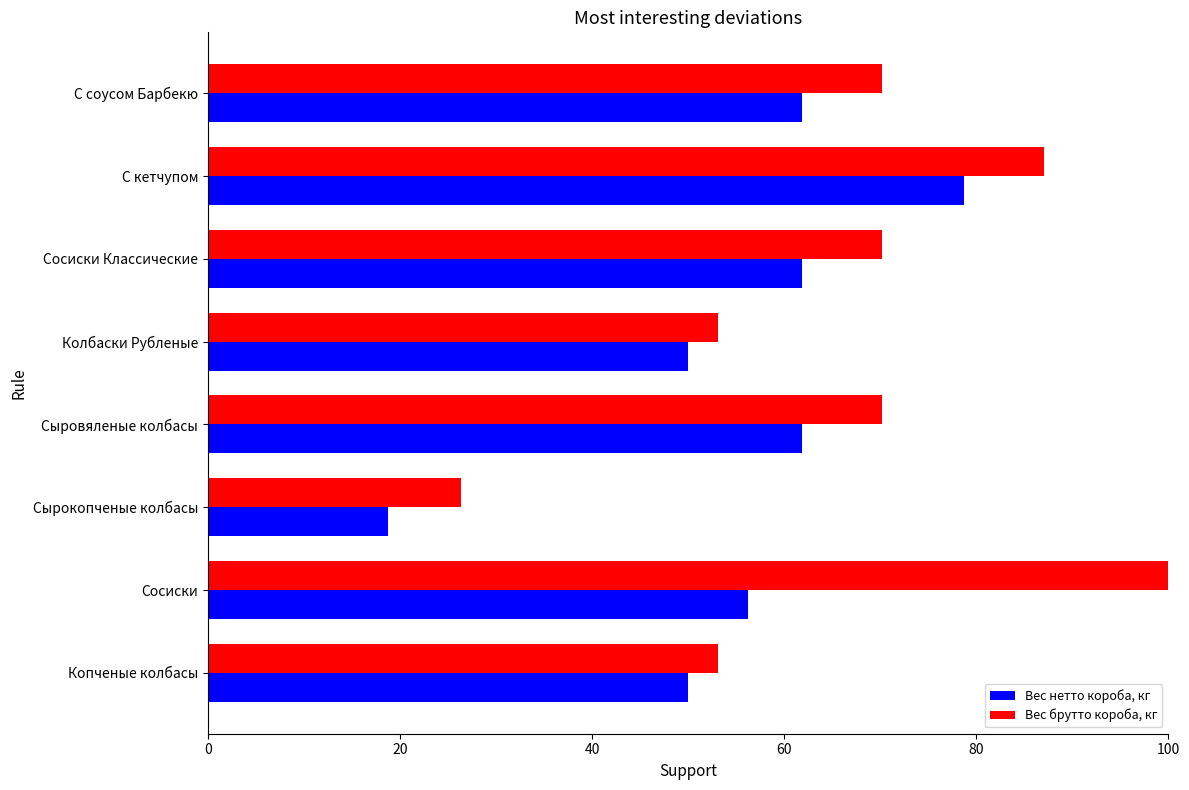

Is the value of Вес брутто короба, кг at Сосиски Классические greater than the value of Вес нетто короба, кг at Сосиски?

Yes